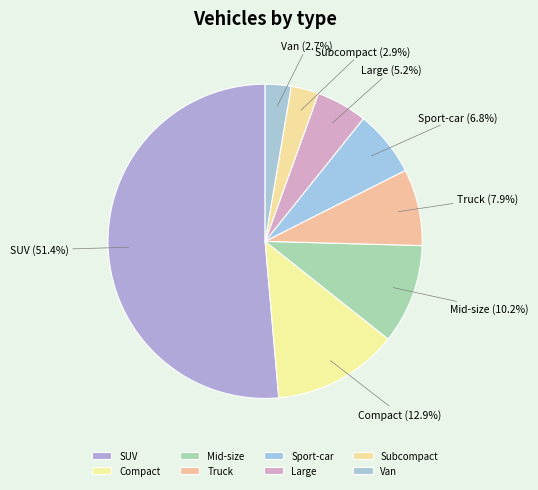

To the nearest percent, what is the combined percentage of Truck and Van?

11%